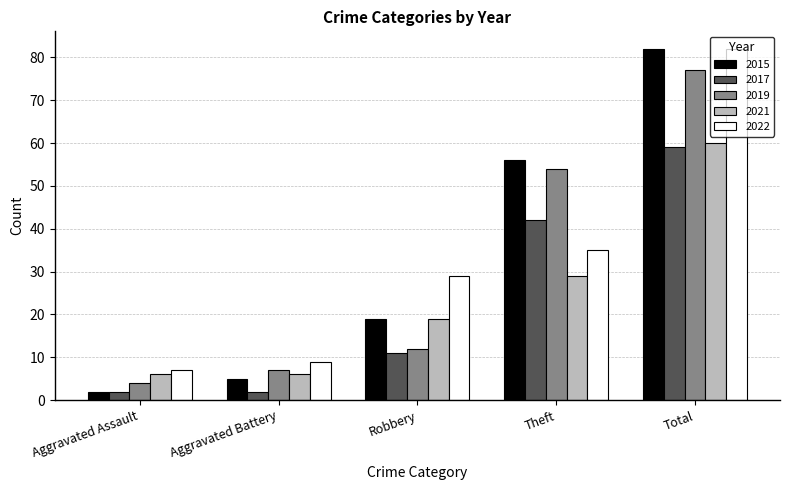

Which series has the widest spread of values?

2015